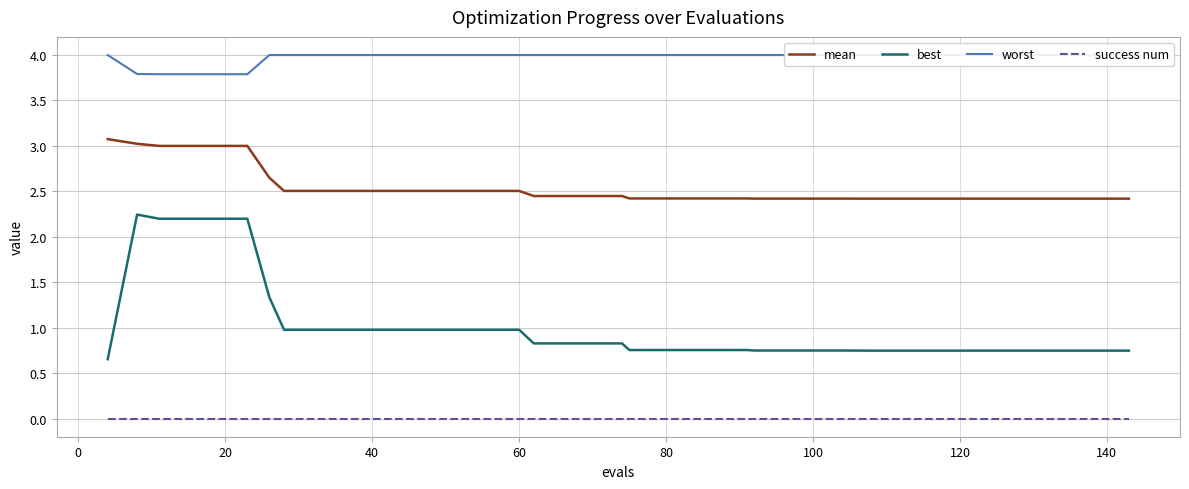

At how many categories does at least one series exceed 2?

40